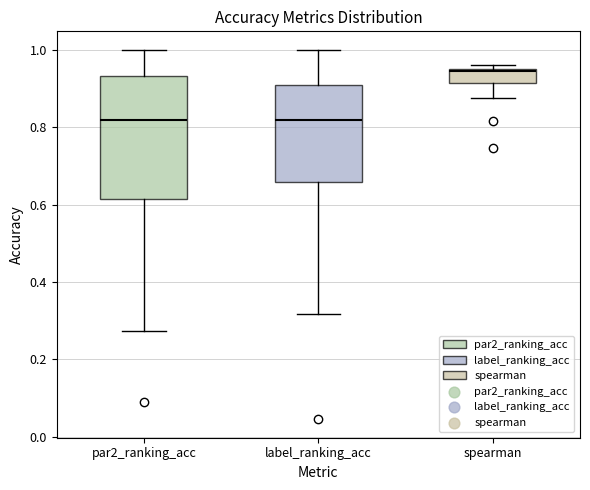

Which box's median line is the highest?

spearman